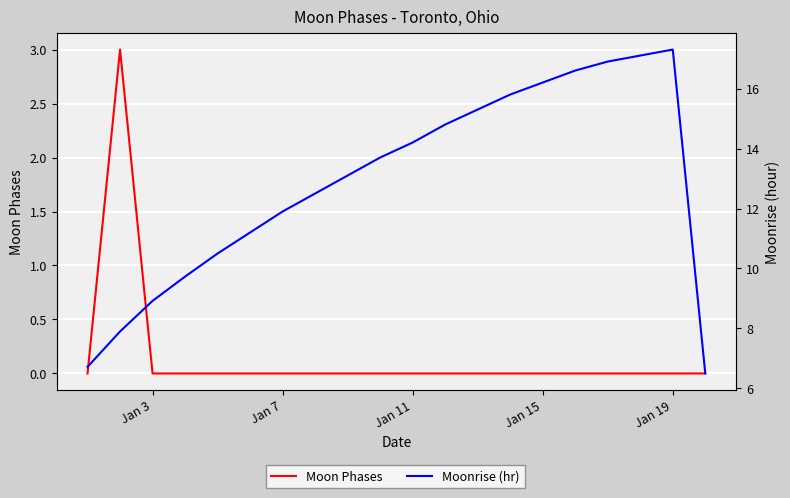

What is the sum of all Moonrise (hr) values?

256.9